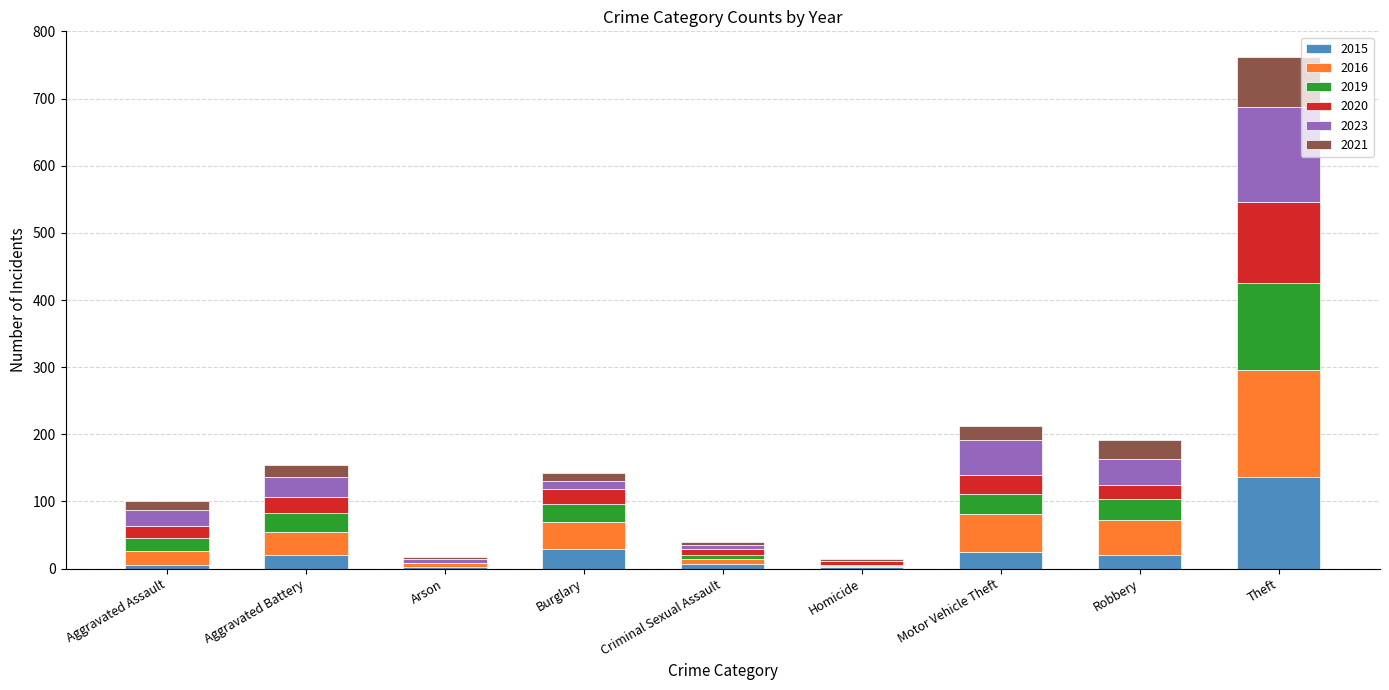

The 2015 series shows 30 at Burglary. True or false?

True